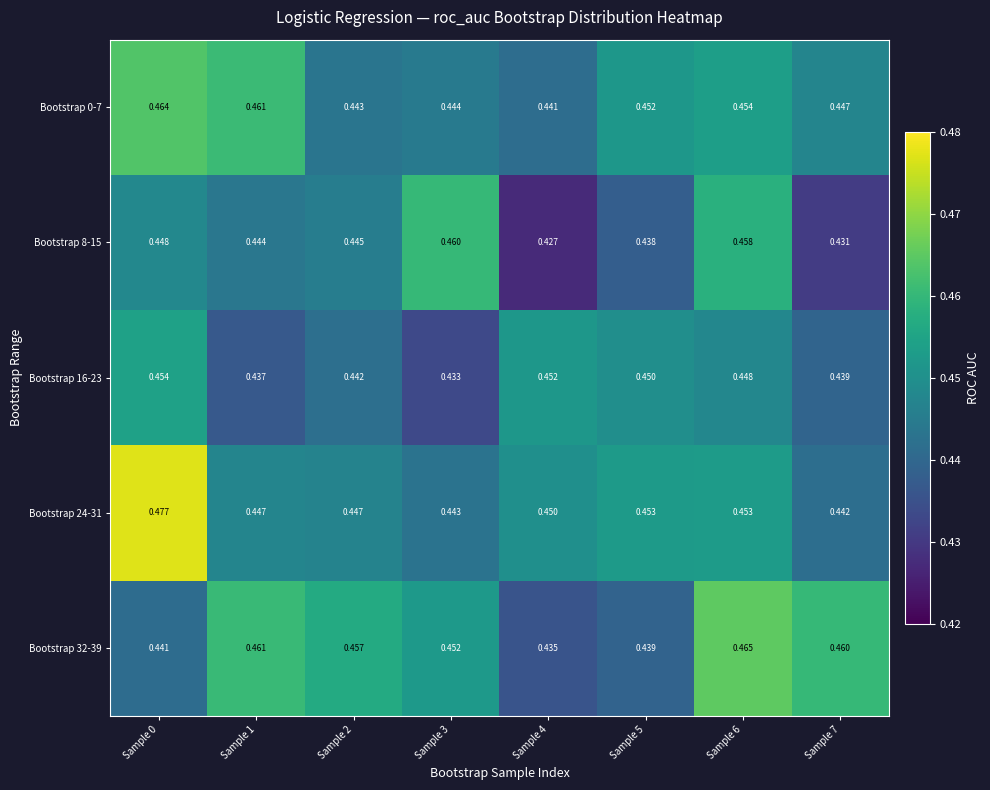

Is the value of Bootstrap 32-39 at Sample 3 greater than the value of Bootstrap 24-31 at Sample 3?

Yes